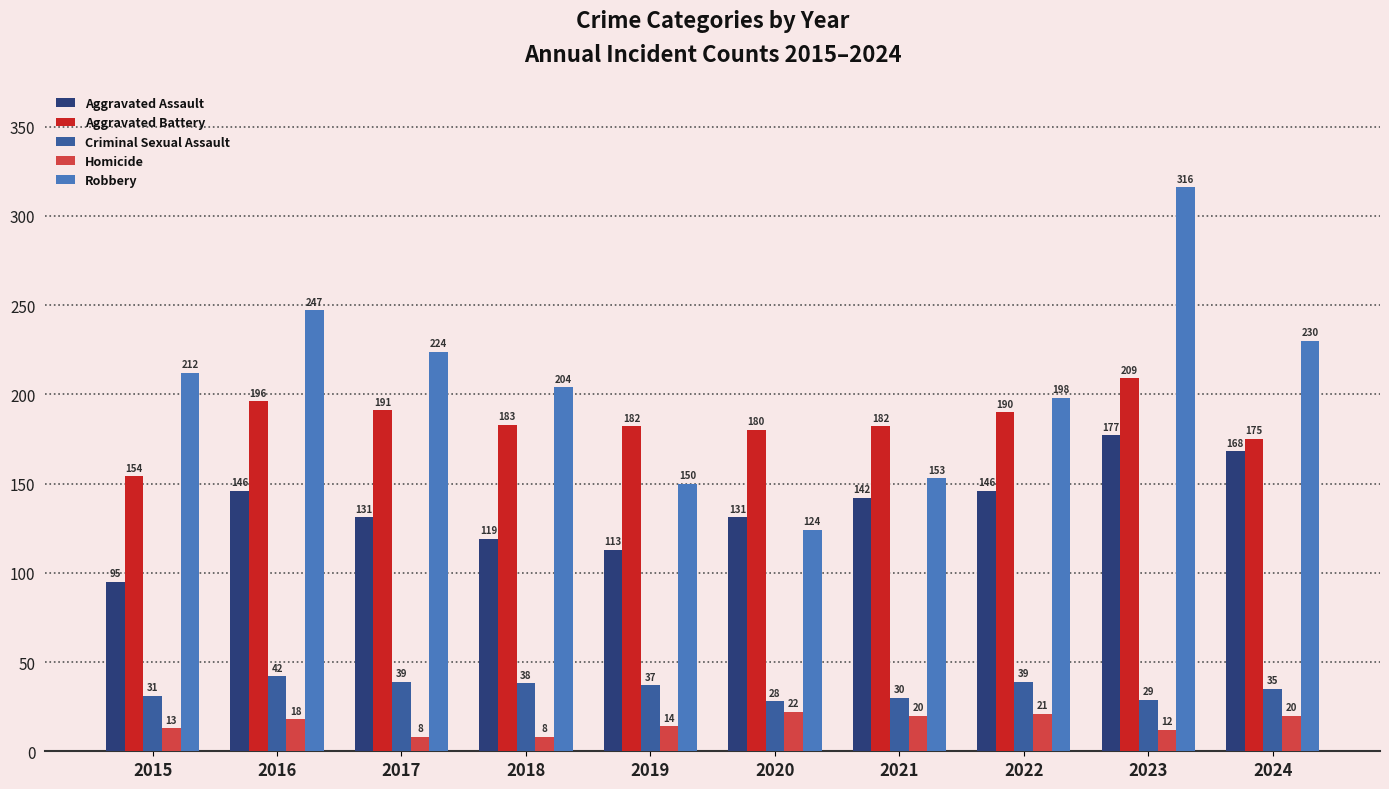

What are all the series names shown in the legend?

Aggravated Assault, Aggravated Battery, Criminal Sexual Assault, Homicide, Robbery